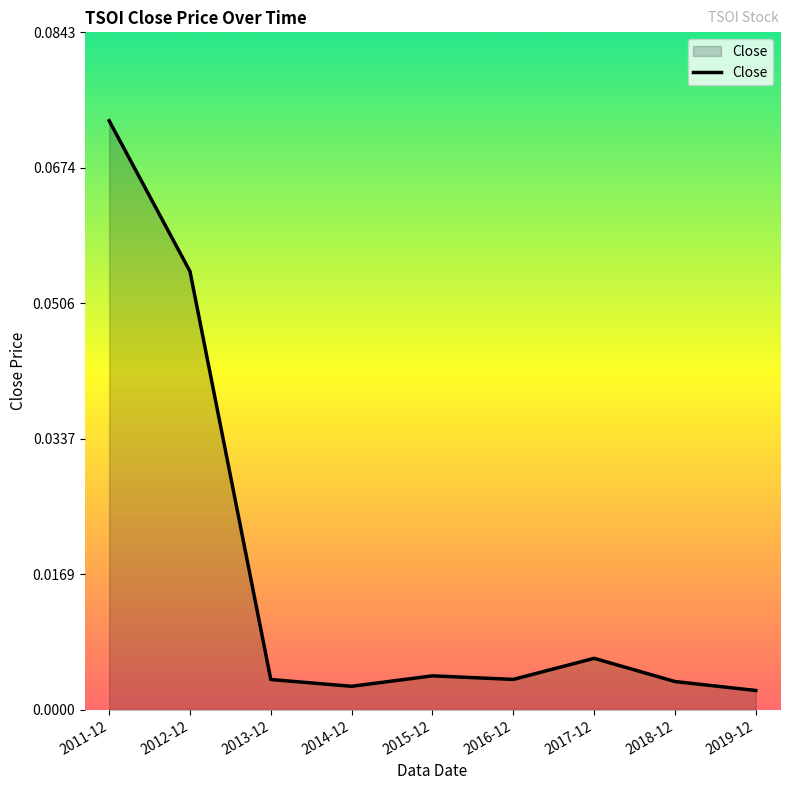

Which category has the highest value across all series?

2011-12